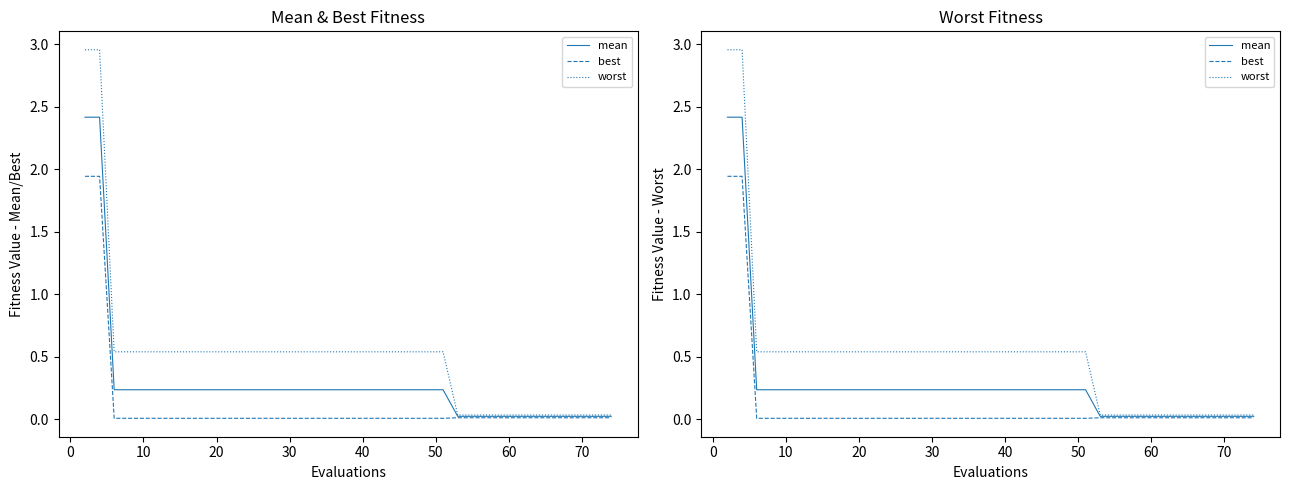

What is the highest value of the worst series?

3.0